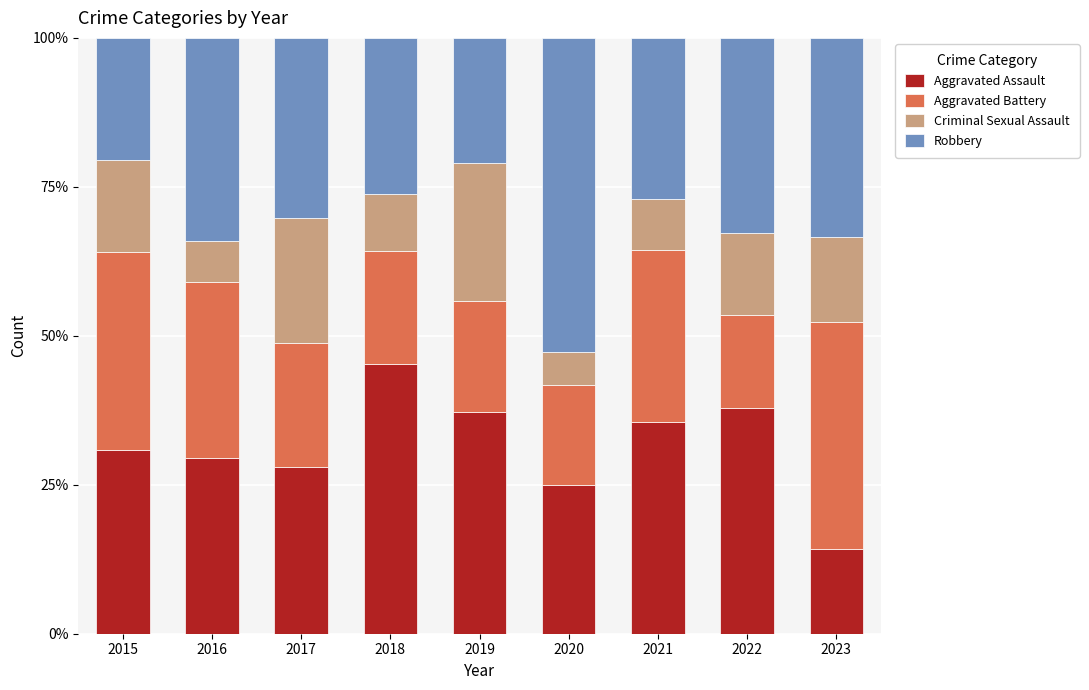

True or false: Aggravated Assault has a value of 5.8 at 2023.

False